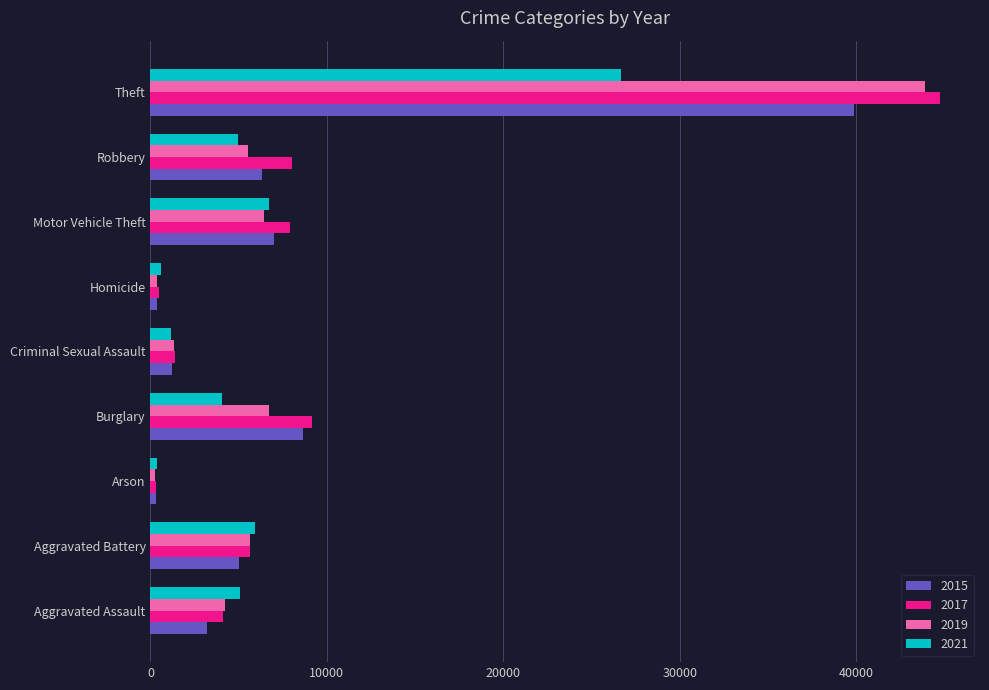

What is the sum of the 2017 values at Burglary and Criminal Sexual Assault?

10553